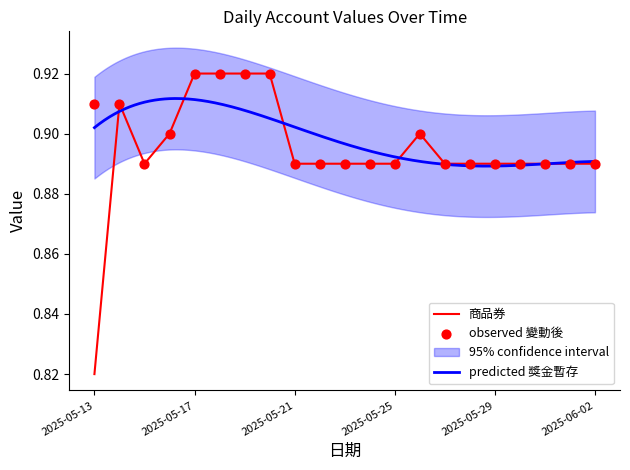

What is the total value across all series at 2025-05-21?

1.8